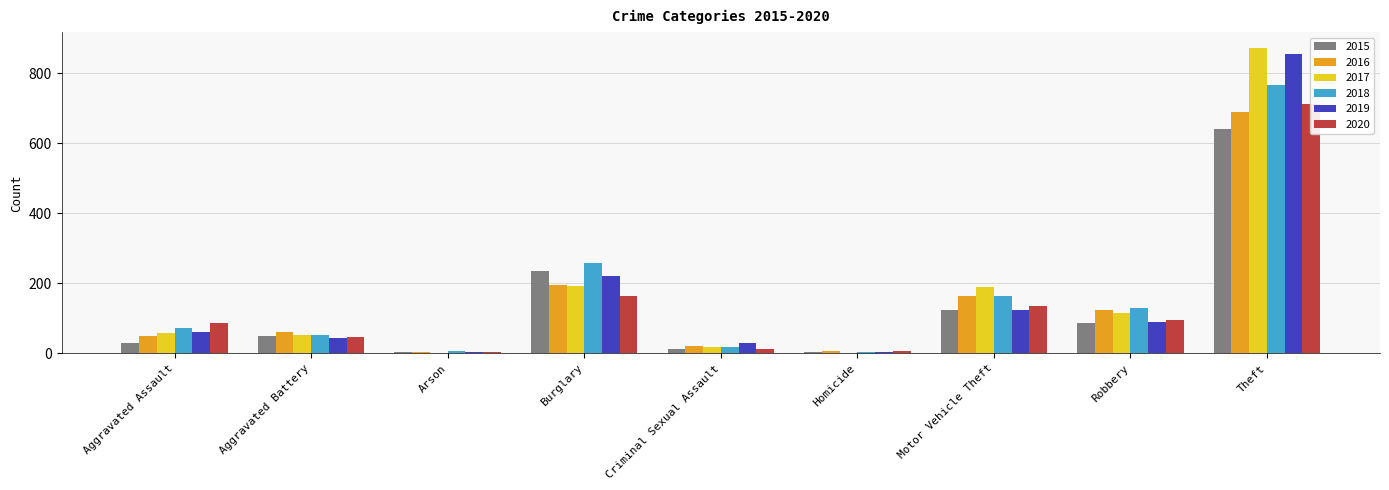

Reading right to left, what are all the values shown in this chart?

2015: Theft=641	Robbery=87	Motor Vehicle Theft=125	Homicide=4	Criminal Sexual Assault=13	Burglary=236	Arson=3	Aggravated Battery=50	Aggravated Assault=31
2016: Theft=689	Robbery=123	Motor Vehicle Theft=163	Homicide=8	Criminal Sexual Assault=20	Burglary=194	Arson=3	Aggravated Battery=60	Aggravated Assault=50
2017: Theft=873	Robbery=115	Motor Vehicle Theft=191	Homicide=2	Criminal Sexual Assault=19	Burglary=192	Arson=1	Aggravated Battery=54	Aggravated Assault=59
2018: Theft=767	Robbery=130	Motor Vehicle Theft=164	Homicide=5	Criminal Sexual Assault=19	Burglary=257	Arson=6	Aggravated Battery=52	Aggravated Assault=72
2019: Theft=855	Robbery=89	Motor Vehicle Theft=125	Homicide=3	Criminal Sexual Assault=29	Burglary=221	Arson=5	Aggravated Battery=45	Aggravated Assault=61
2020: Theft=713	Robbery=94	Motor Vehicle Theft=134	Homicide=6	Criminal Sexual Assault=12	Burglary=163	Arson=4	Aggravated Battery=48	Aggravated Assault=87